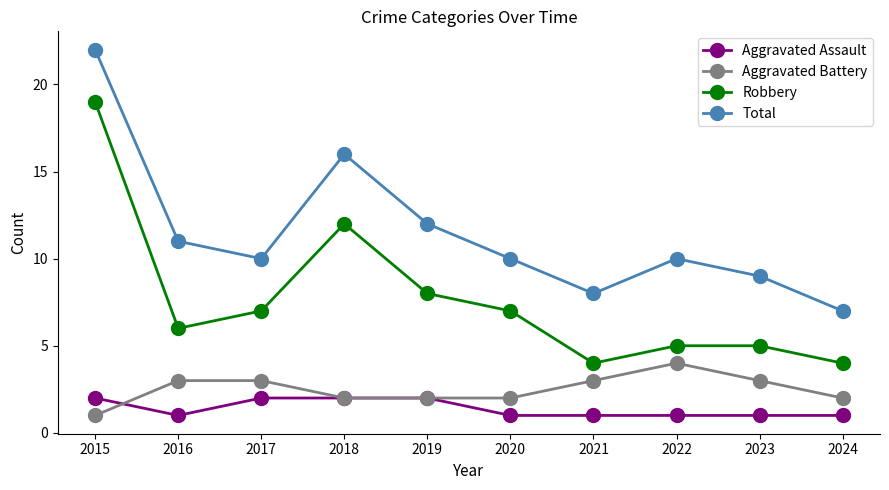

What is the difference between the Total values at 2015 and 2018?

6